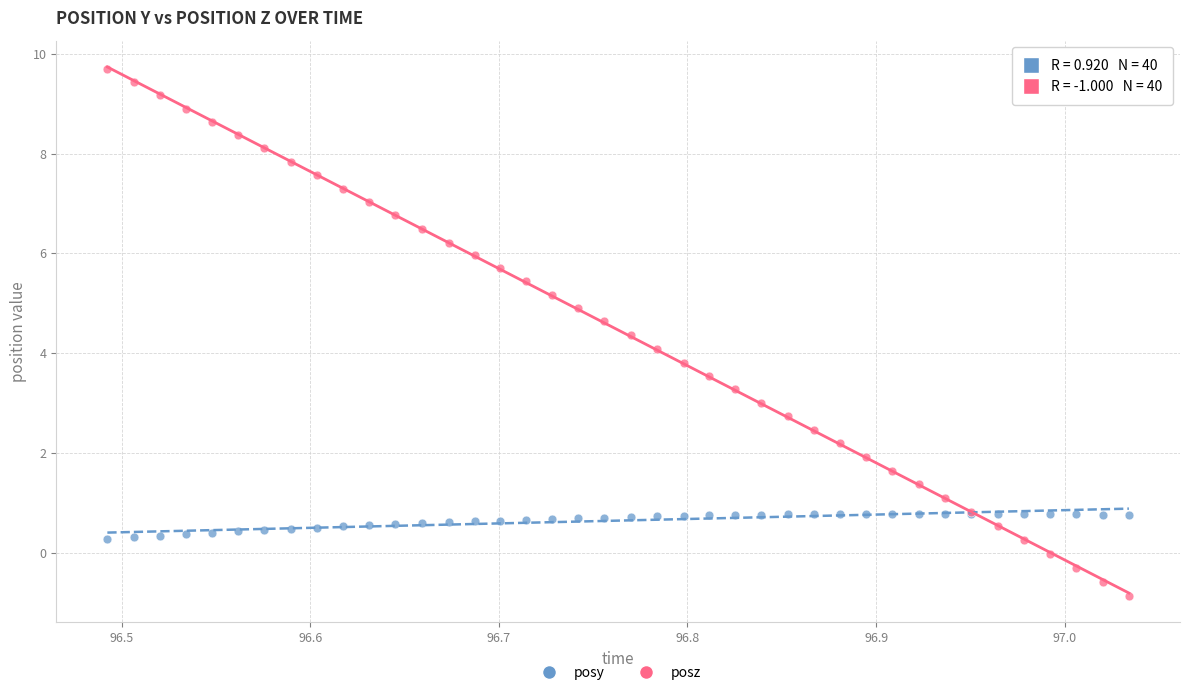

Which series contains the highest Y value?

posz